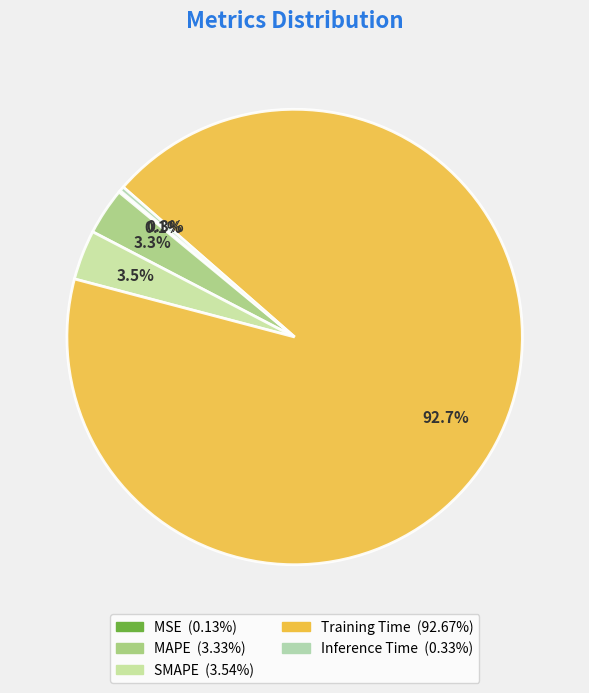

What percentage is the SMAPE slice, to the nearest percent?

4%